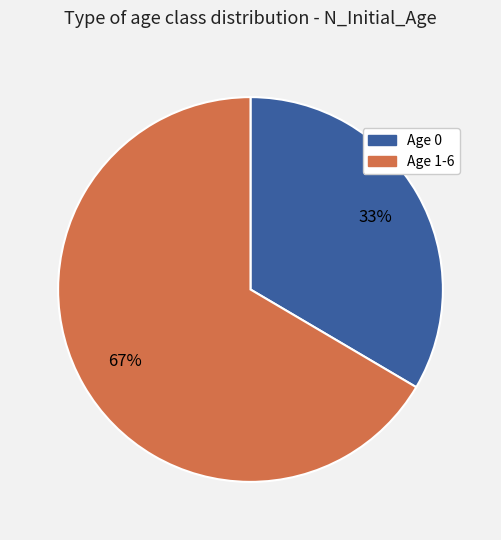

Is there a majority slice in this chart?

Yes